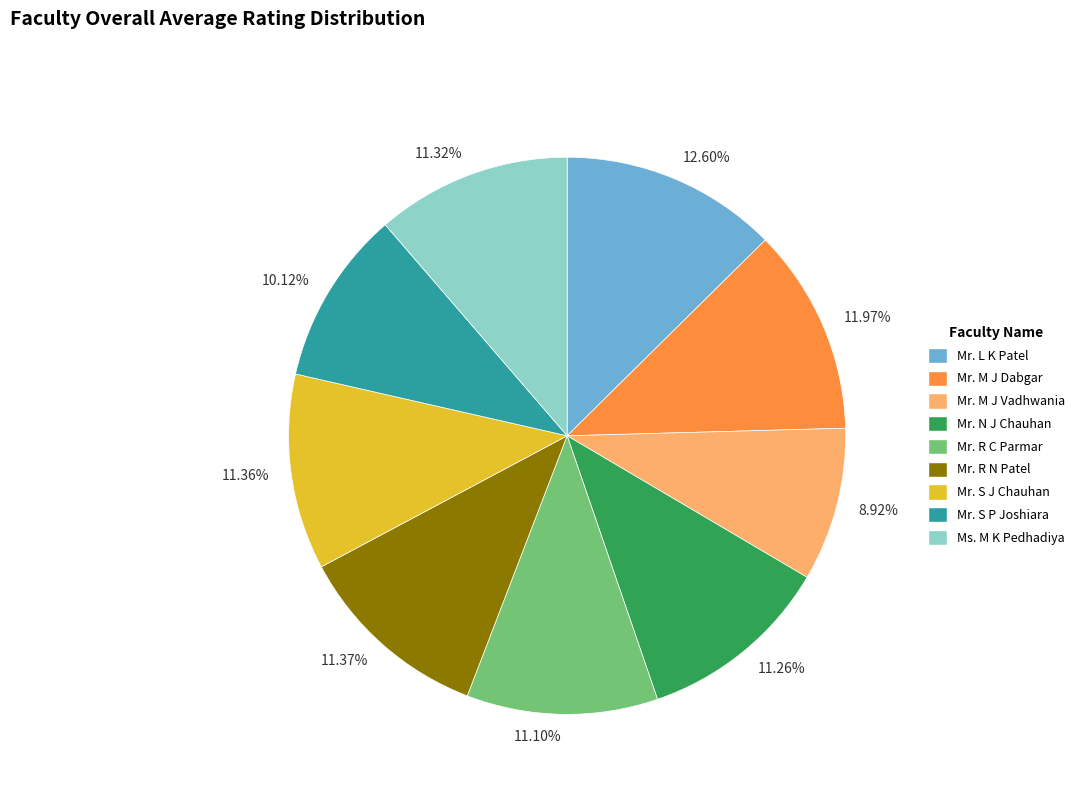

Do 11.37% and 11.26% together represent more than half of the pie?

No